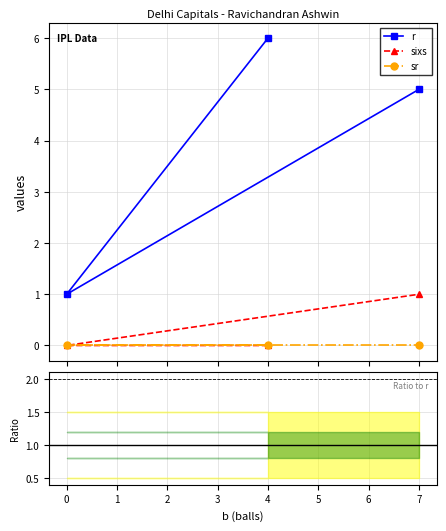

Does the chart display data point markers on the line(s)?

Yes